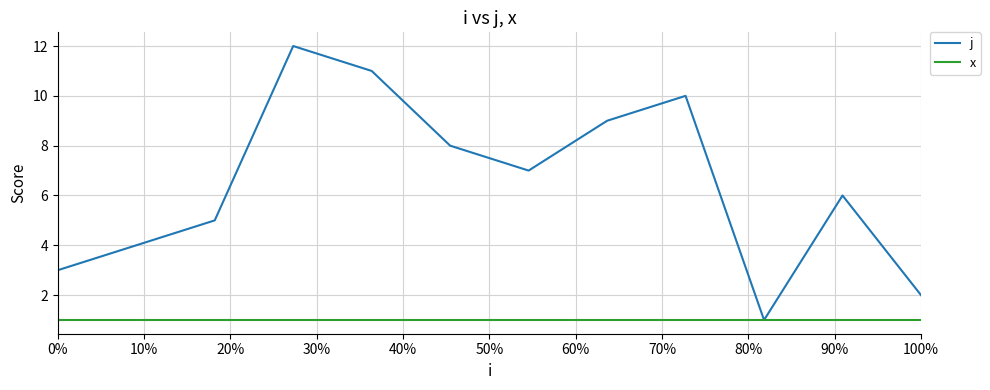

Which series has the largest total across all categories?

j